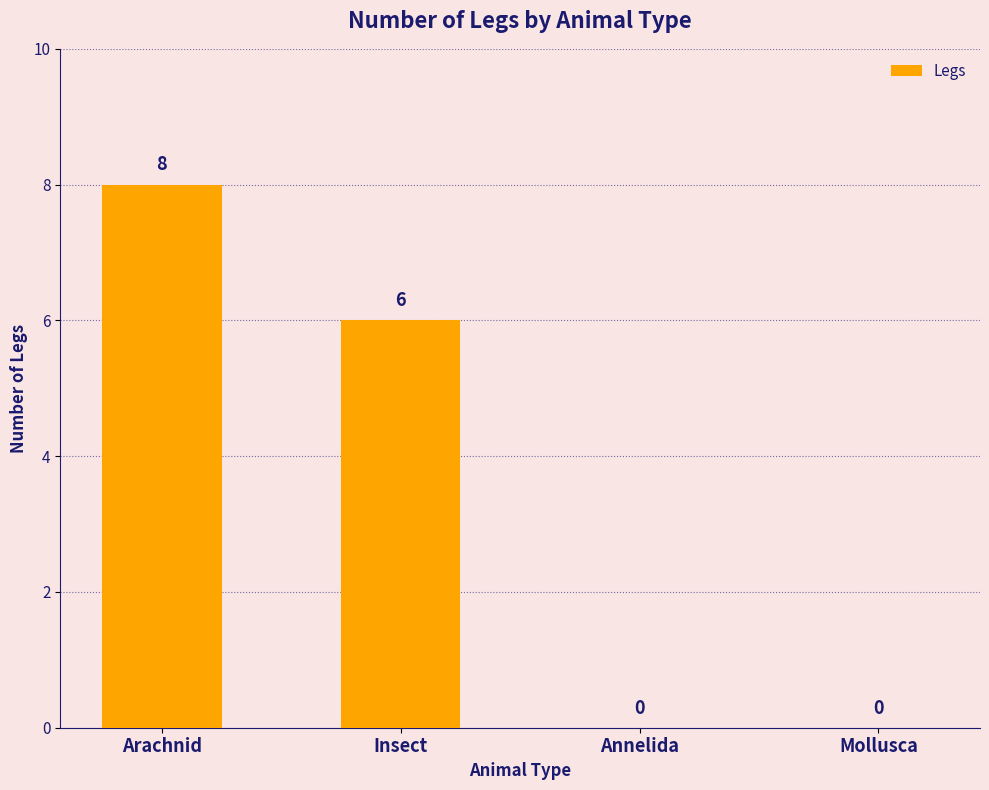

Reading left to right, transcribe all the data shown in this chart.

8	6	0	0